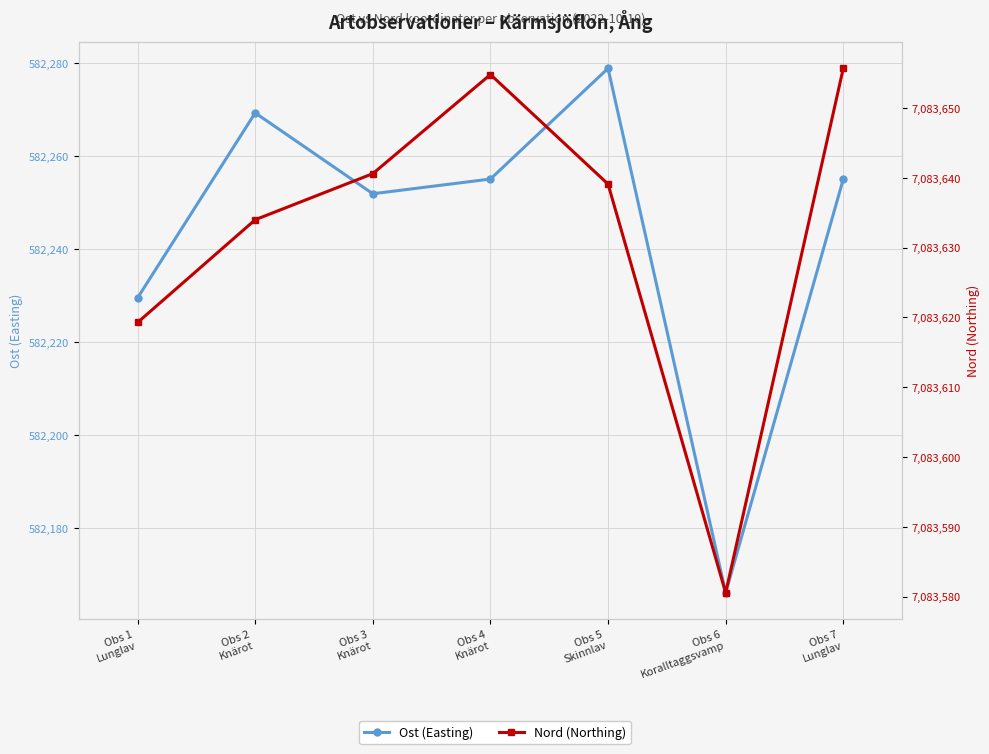

At which label is Nord (Northing) closest to 7083618?

Obs 1
Lunglav